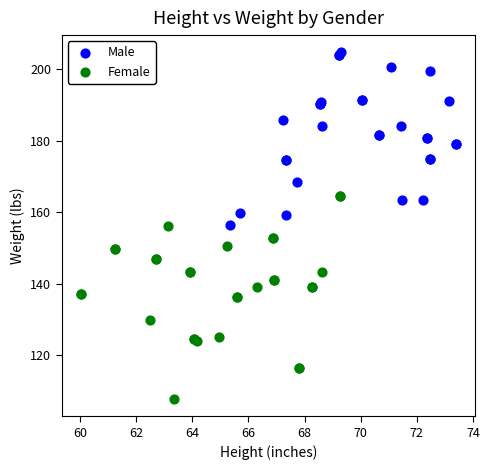

Which series contains the highest Y value?

Male